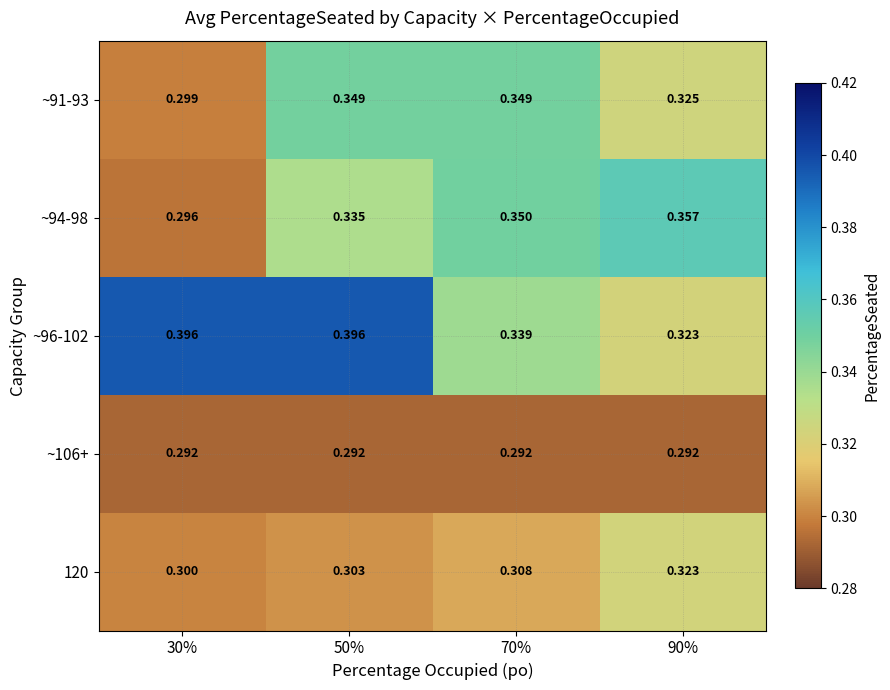

Which series has the widest spread of values?

~96-102